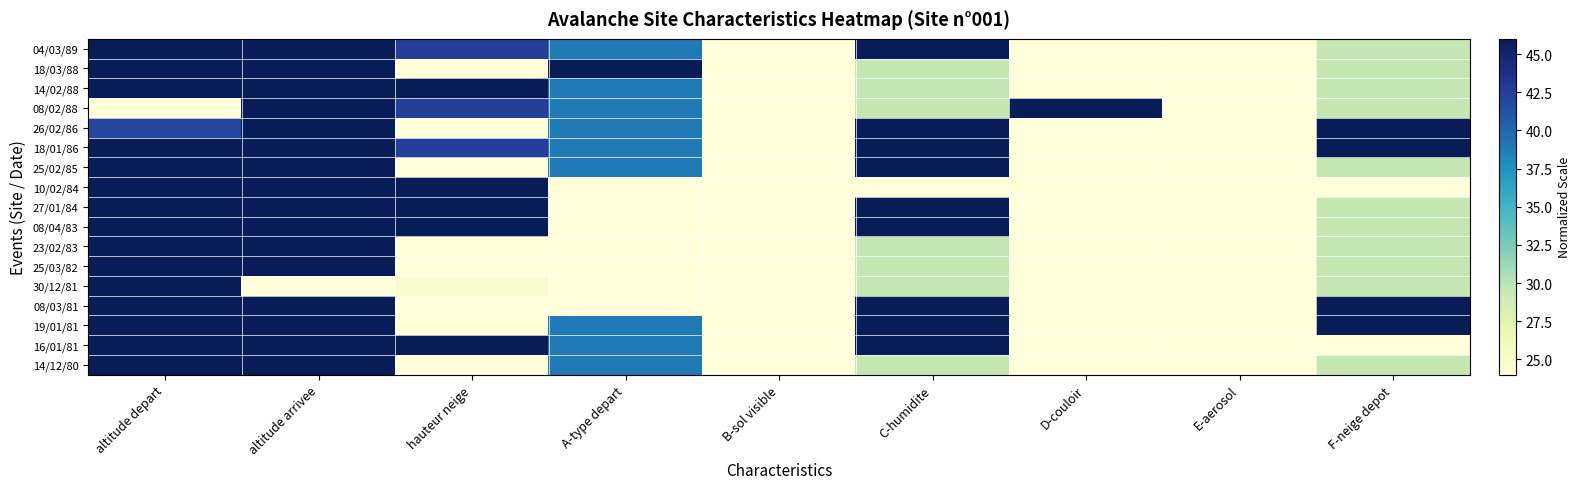

Which label corresponds to the largest value in the chart?

altitude arrivee